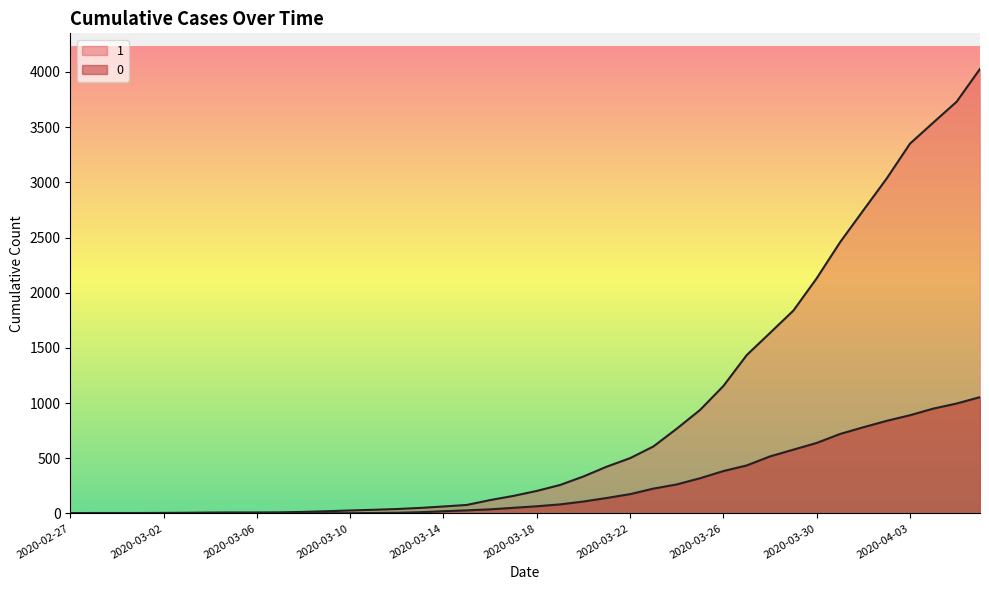

True or false: 1 and 0 cross at least once.

False